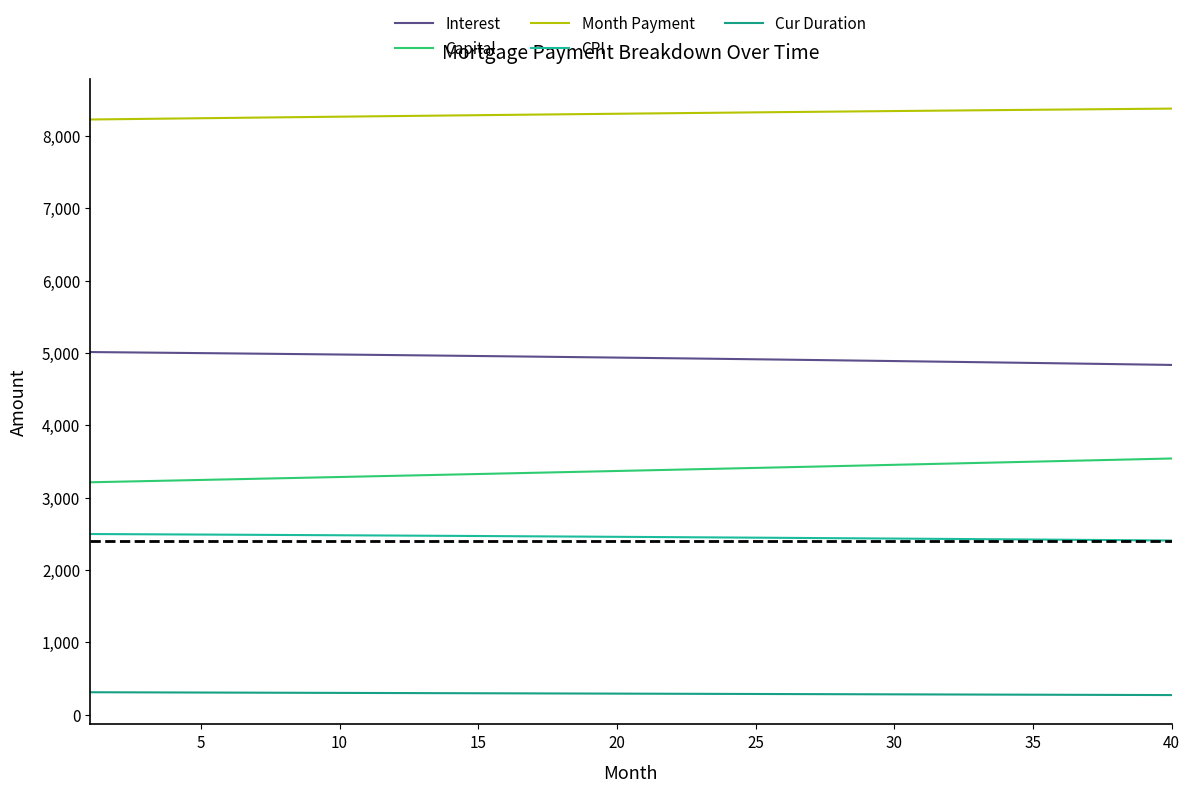

How many lines are shown in the chart?

5